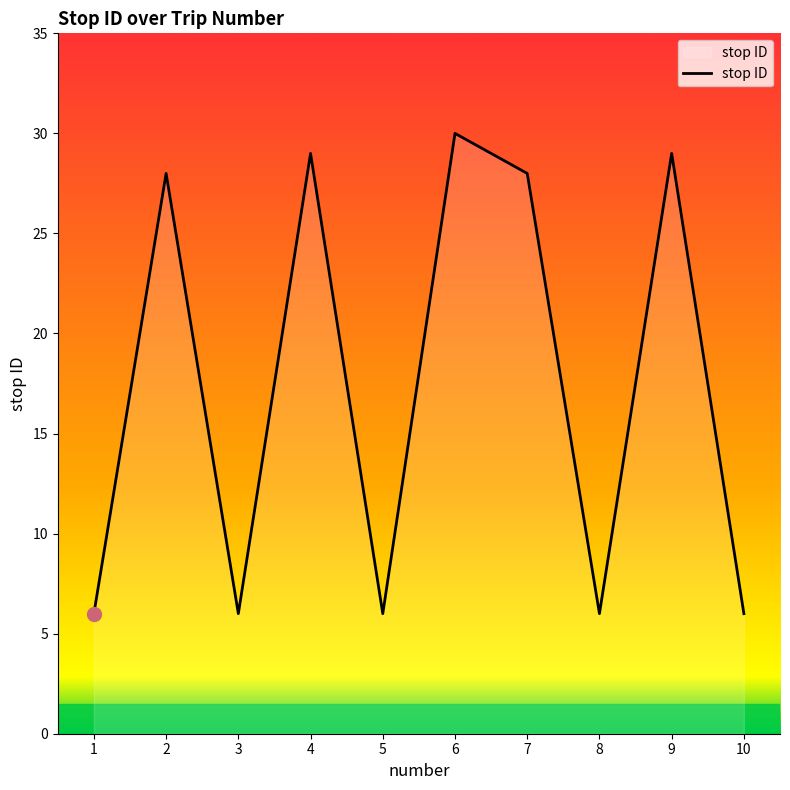

The chart shows a value of 28 at 2. True or false?

True